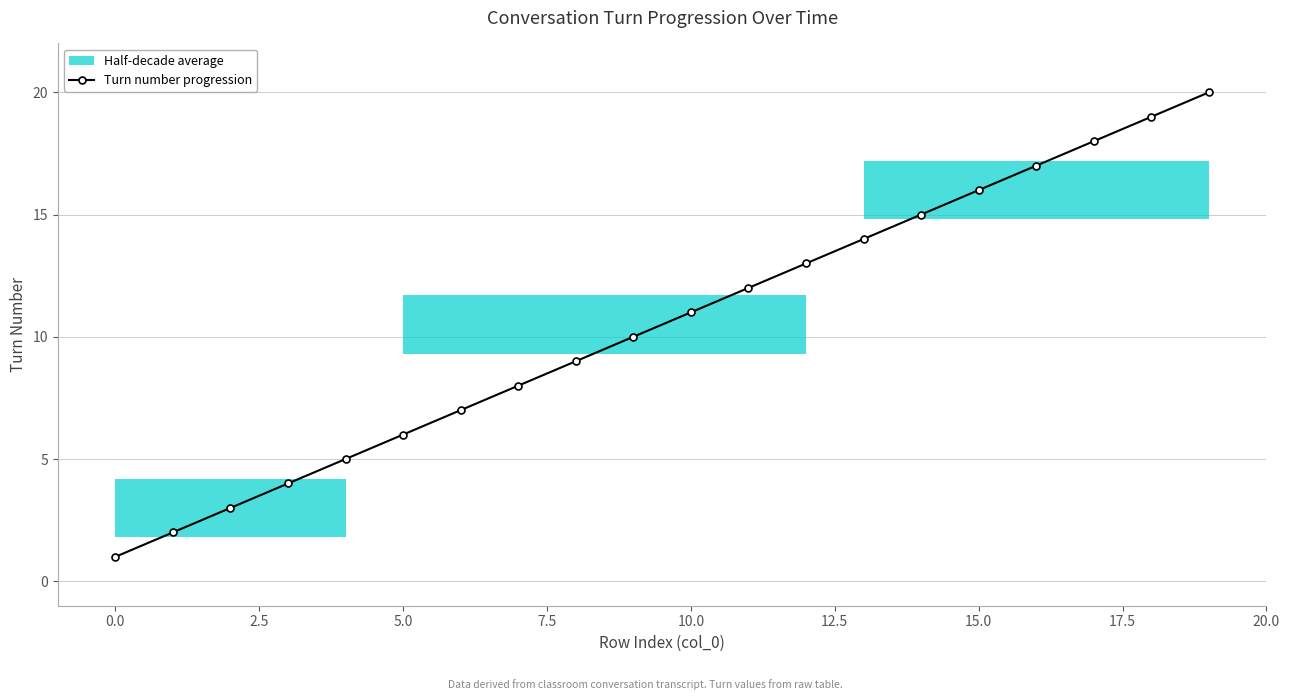

True or false: Turn number progression has more than 0 points higher than both neighbors.

False